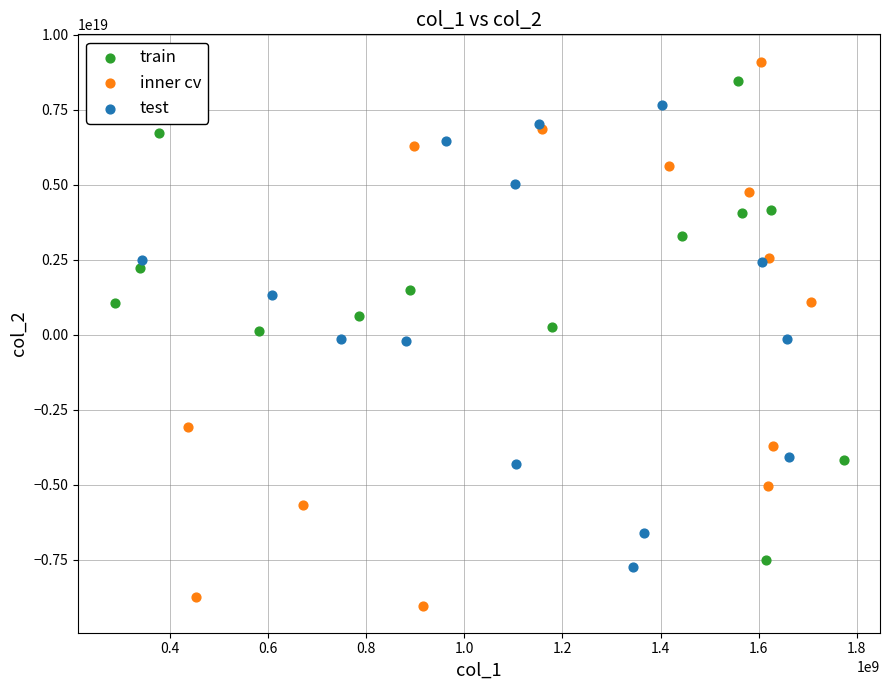

Which series contains the lowest Y value?

inner cv